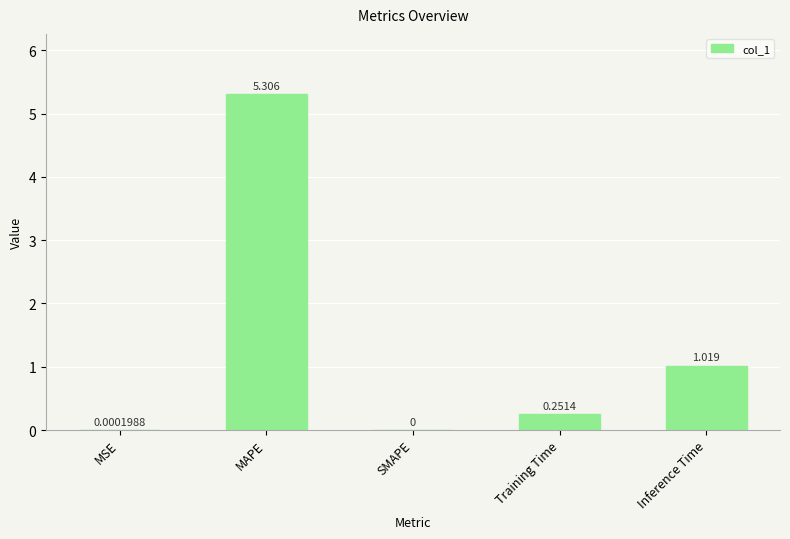

Between MAPE and SMAPE, which is larger?

MAPE